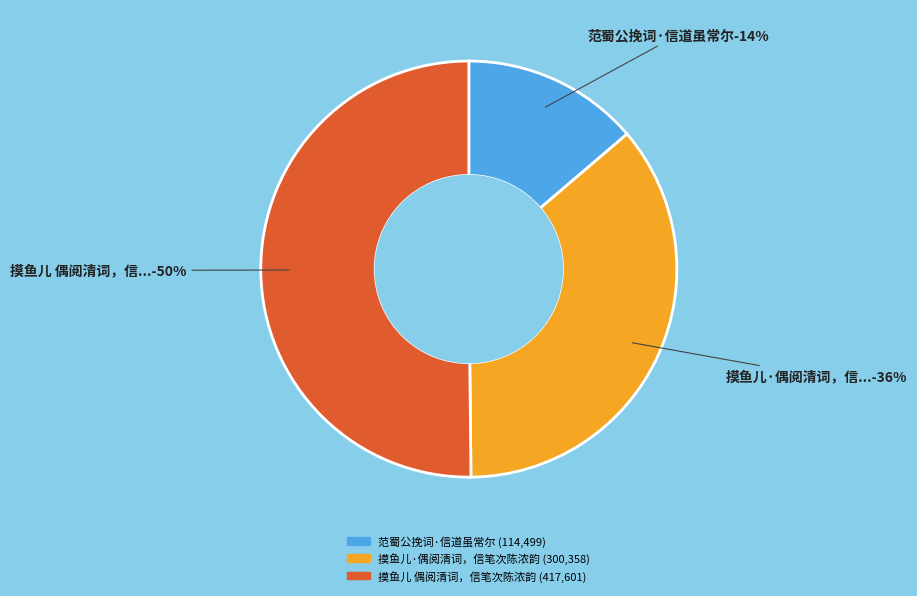

Is it true that 摸鱼儿·偶阅清词，信笔次陈浓韵 is 36% of the pie?

True